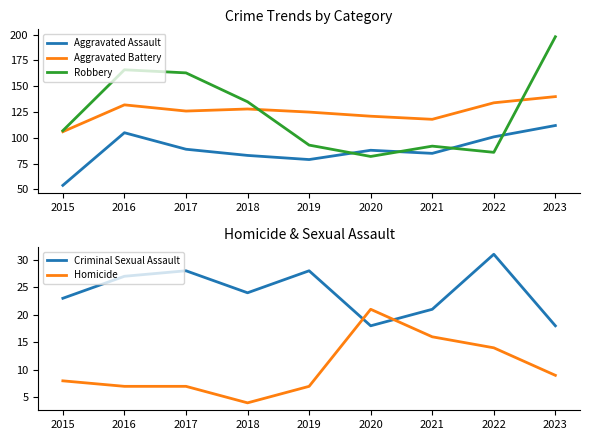

Is this an area chart (filled region under the line)?

No